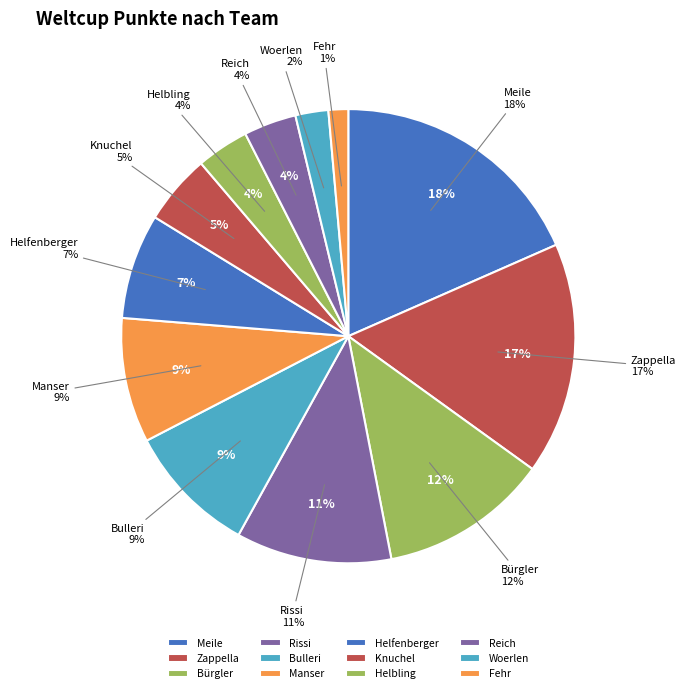

To the nearest percent, what percentage of the pie is Rissi?

11%